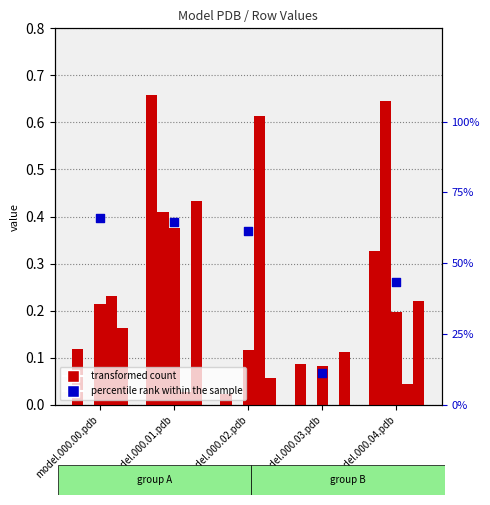

At how many categories does at least one series exceed 46?

3